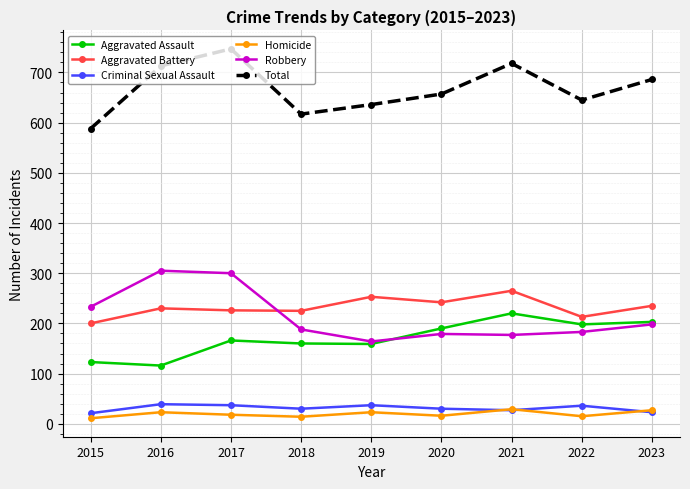

What is the difference between the highest and lowest values at 2022?

630